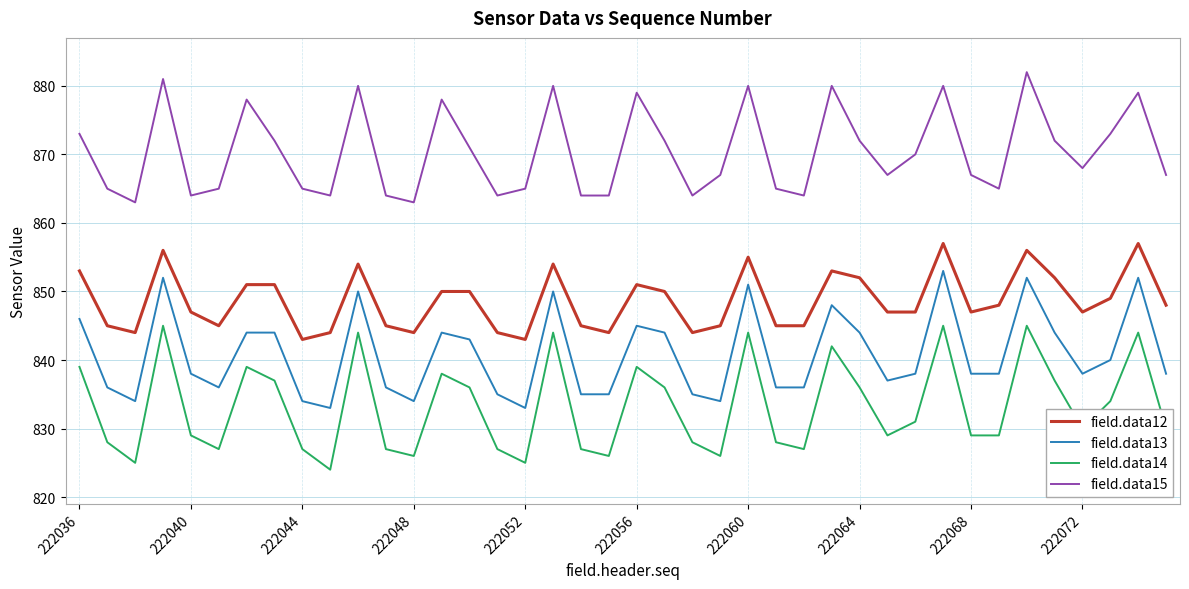

List the series in order of their peak value, lowest first.

field.data14, field.data13, field.data12, field.data15